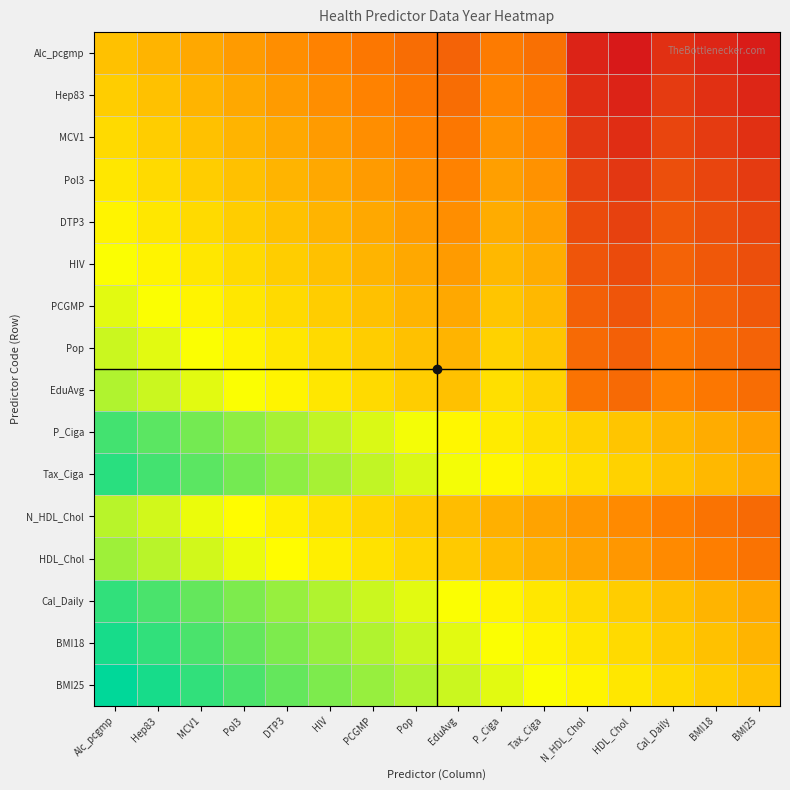

What is the total value across all series at BMI18?

4.7